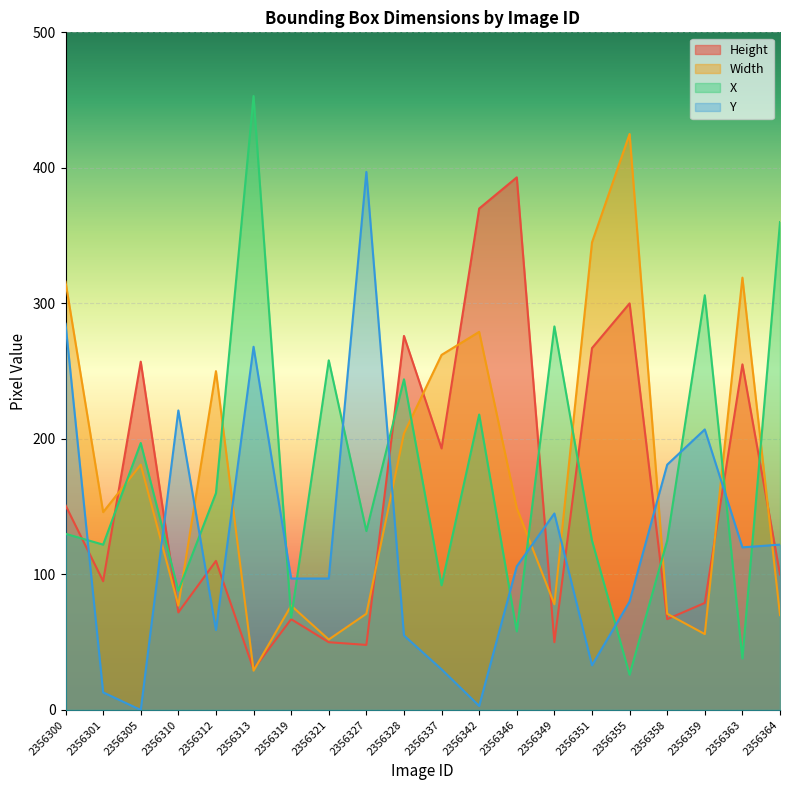

The Height series shows 100 at 2356364. True or false?

True